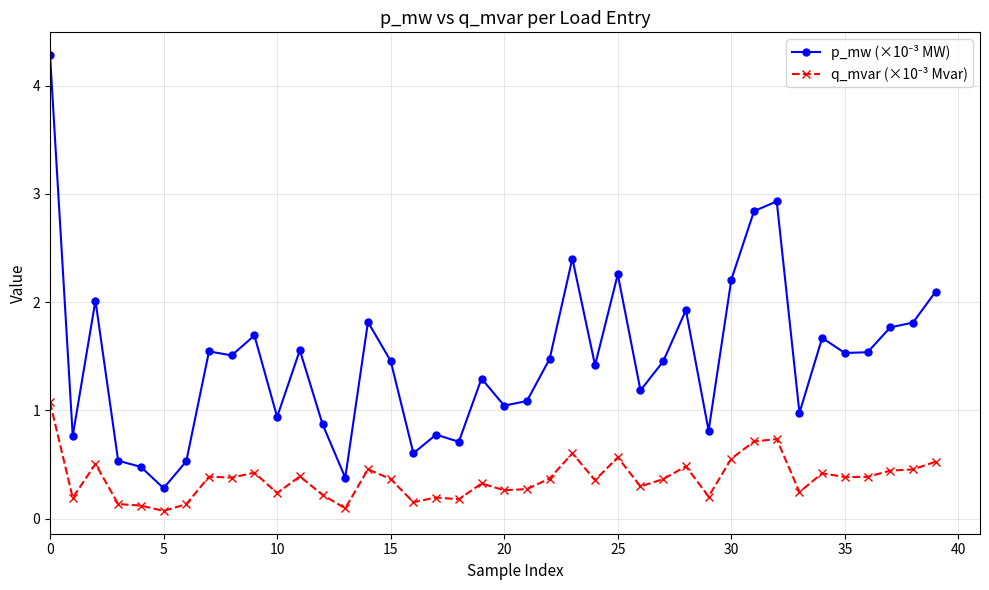

At how many categories does at least one series exceed 0?

40